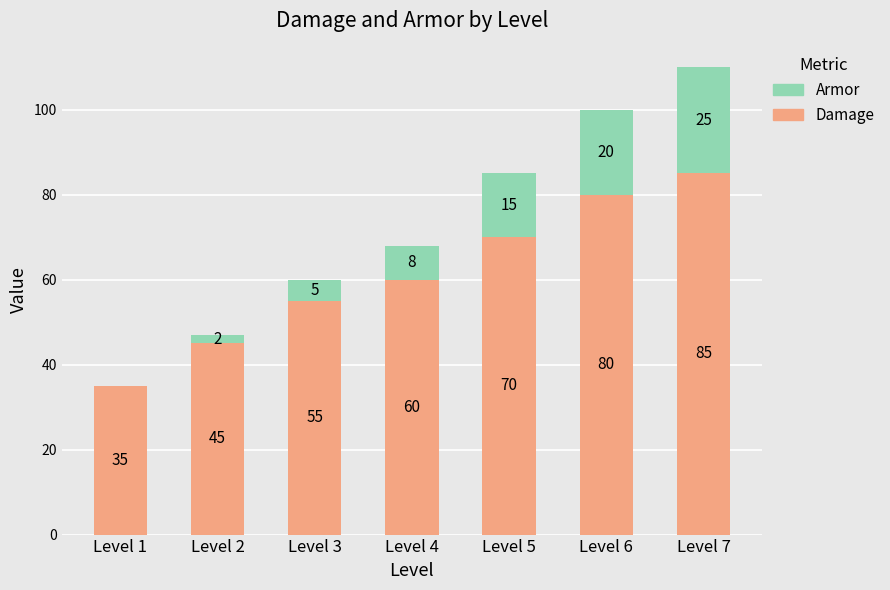

What is the approximate value of Damage at Level 5, to the nearest 10?

70